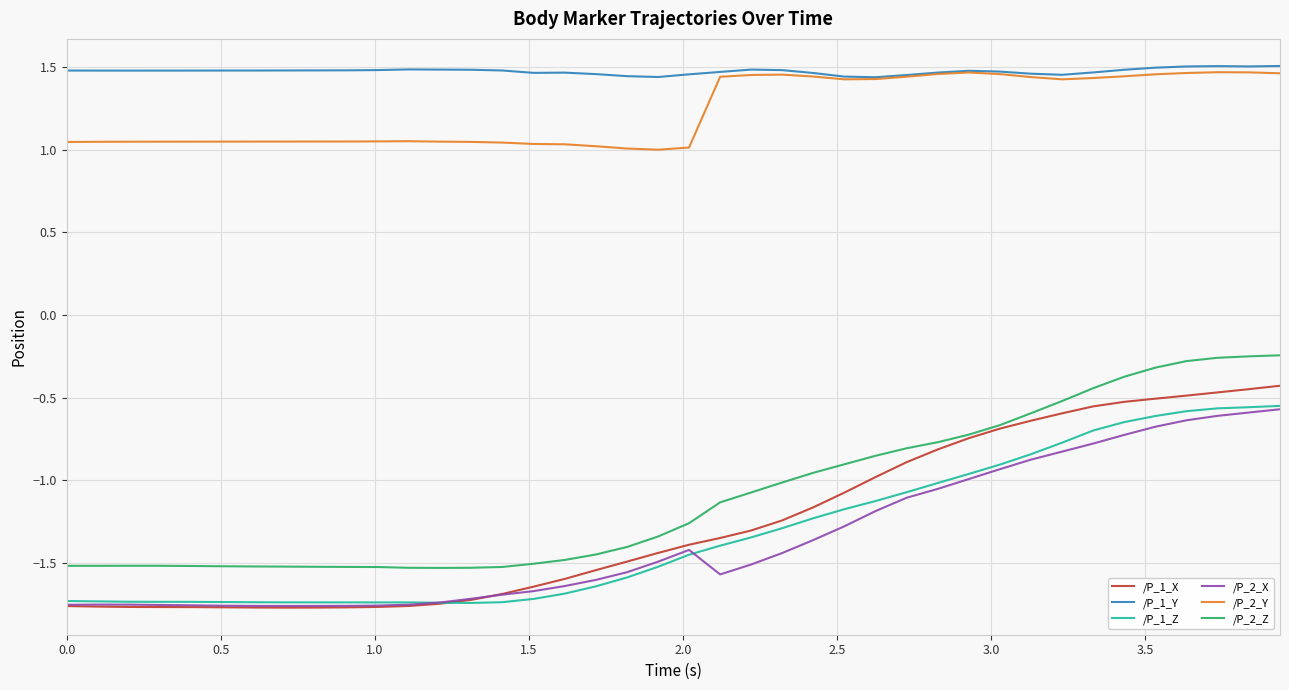

Which series has the largest total across all categories?

/P_1_Y